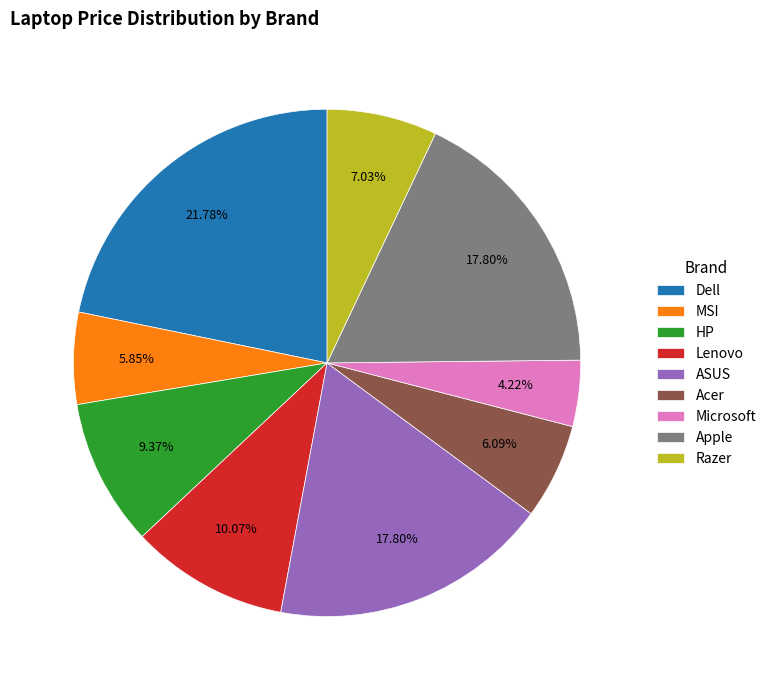

Which slice is the largest?

Dell